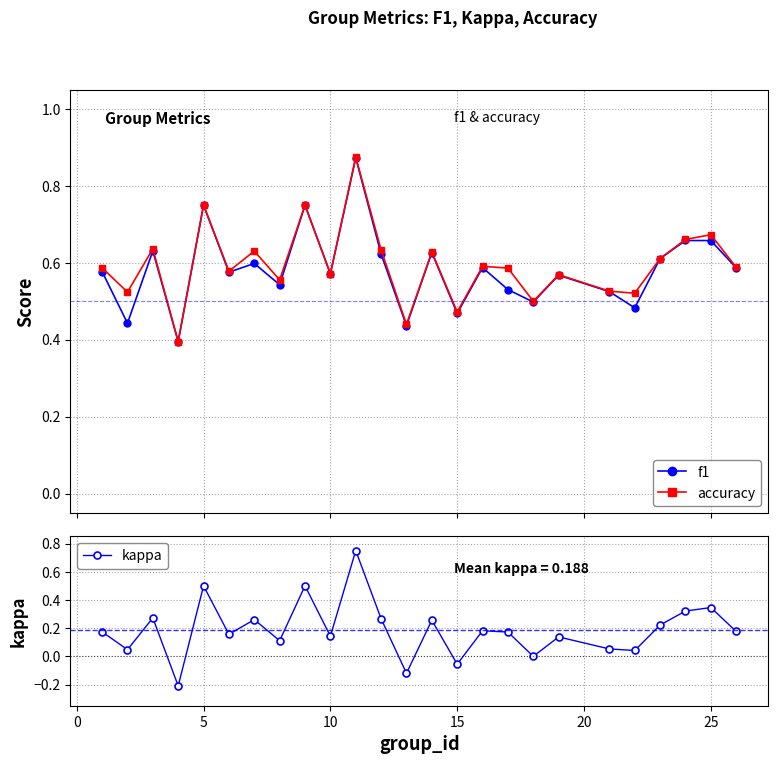

Count the f1 values in the range 0 to 1.

25